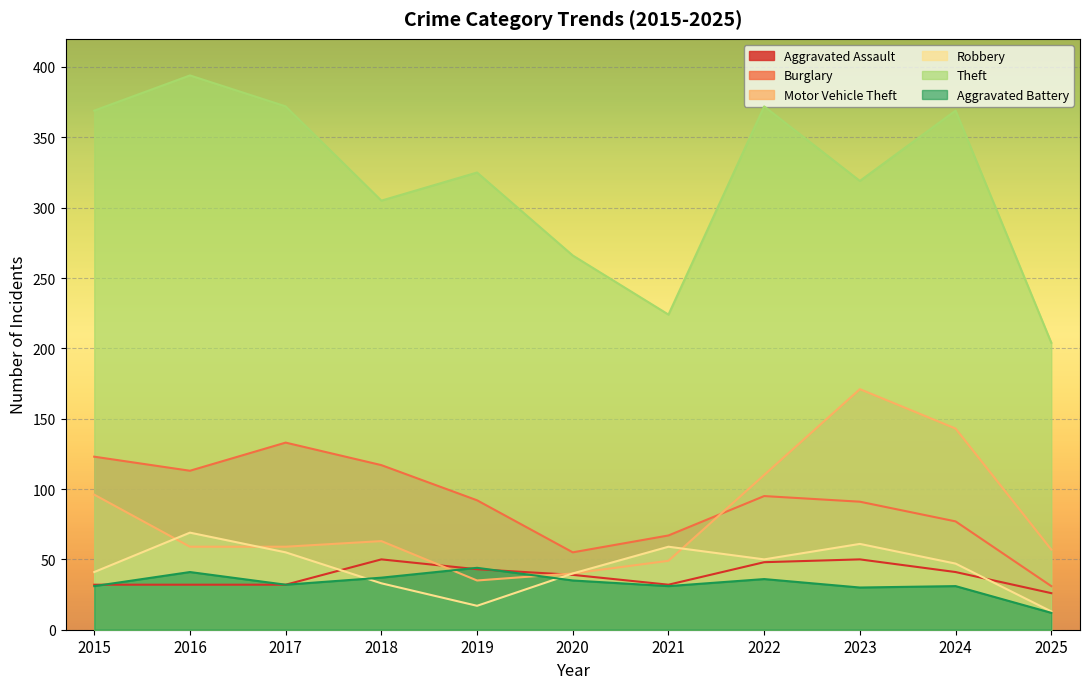

Does the chart display data point markers on the line(s)?

No